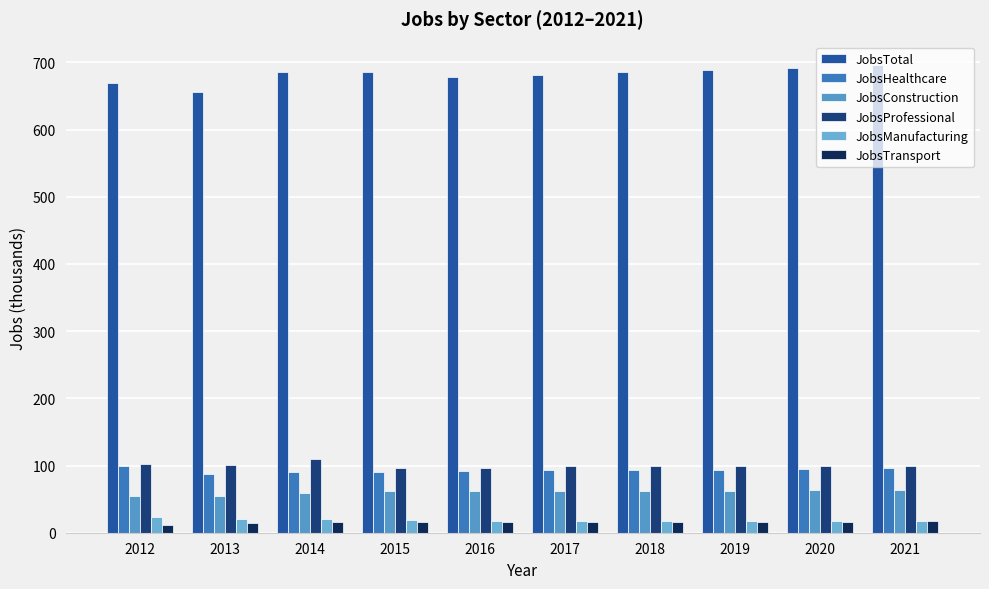

How many distinct data groups are displayed?

6